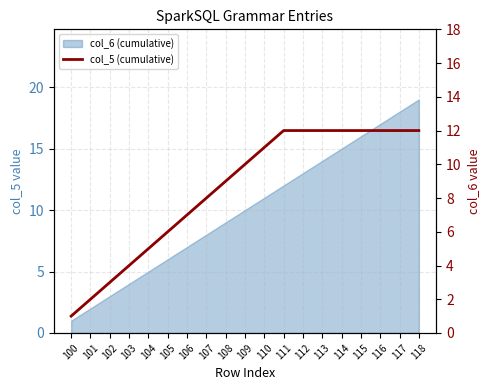

Which category has the lowest value across all series?

100